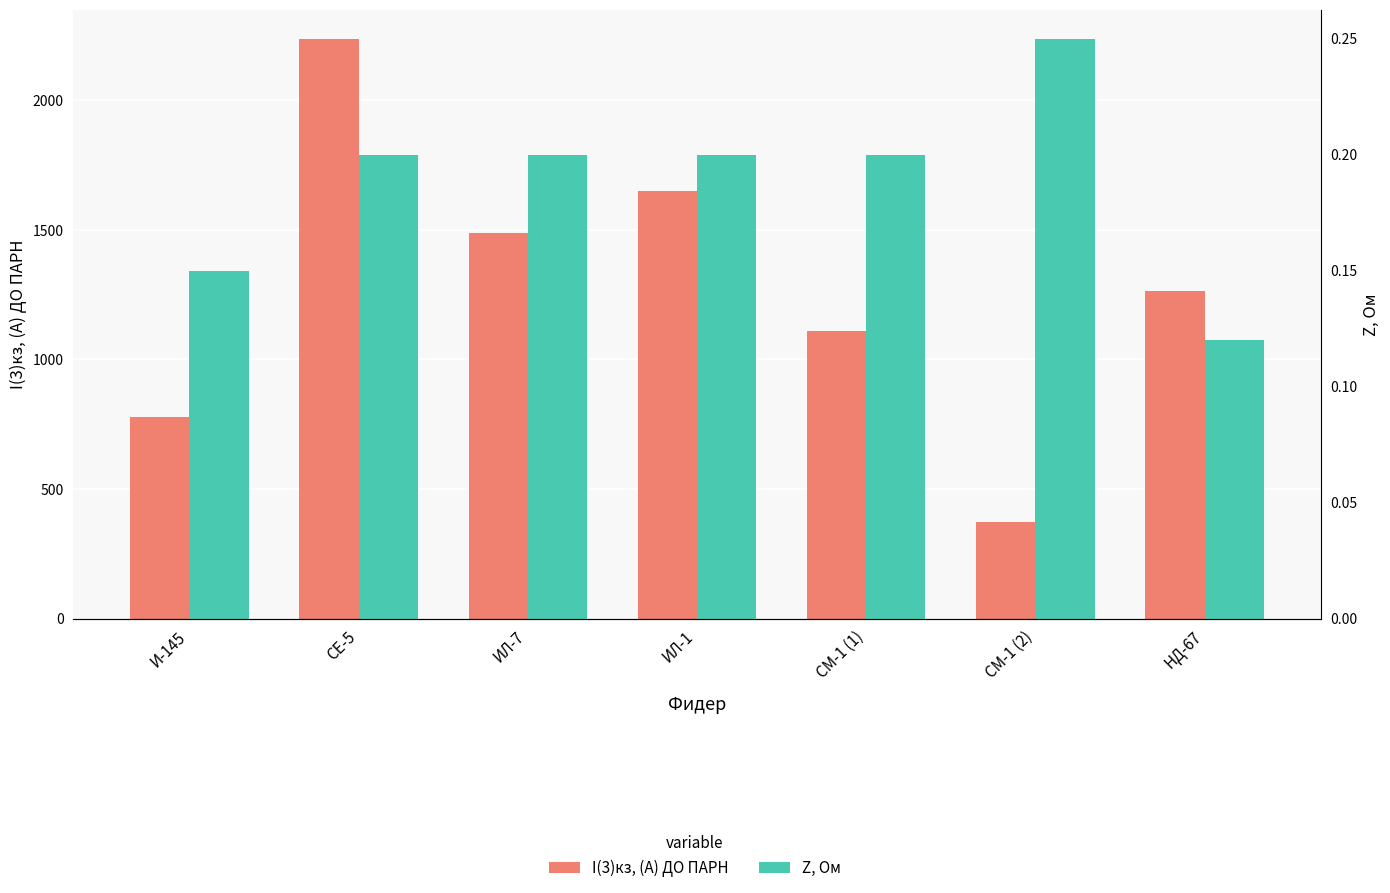

What is the total value across all series at НД-67?

1263.4